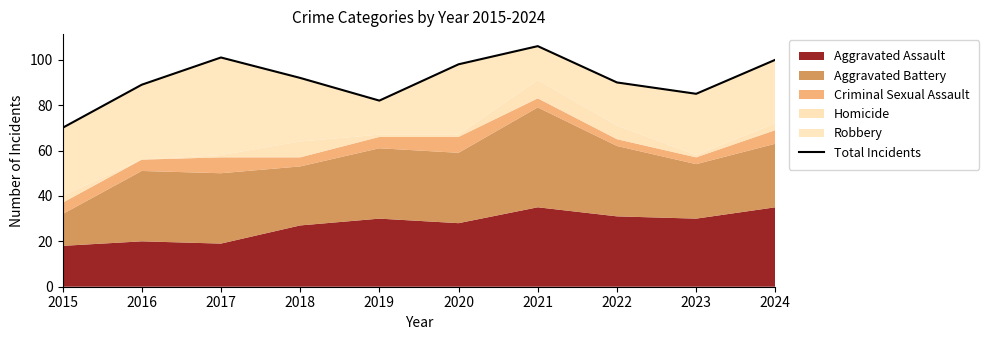

List the labels in order of value, smallest first.

2015, 2019, 2023, 2016, 2022, 2018, 2020, 2024, 2017, 2021